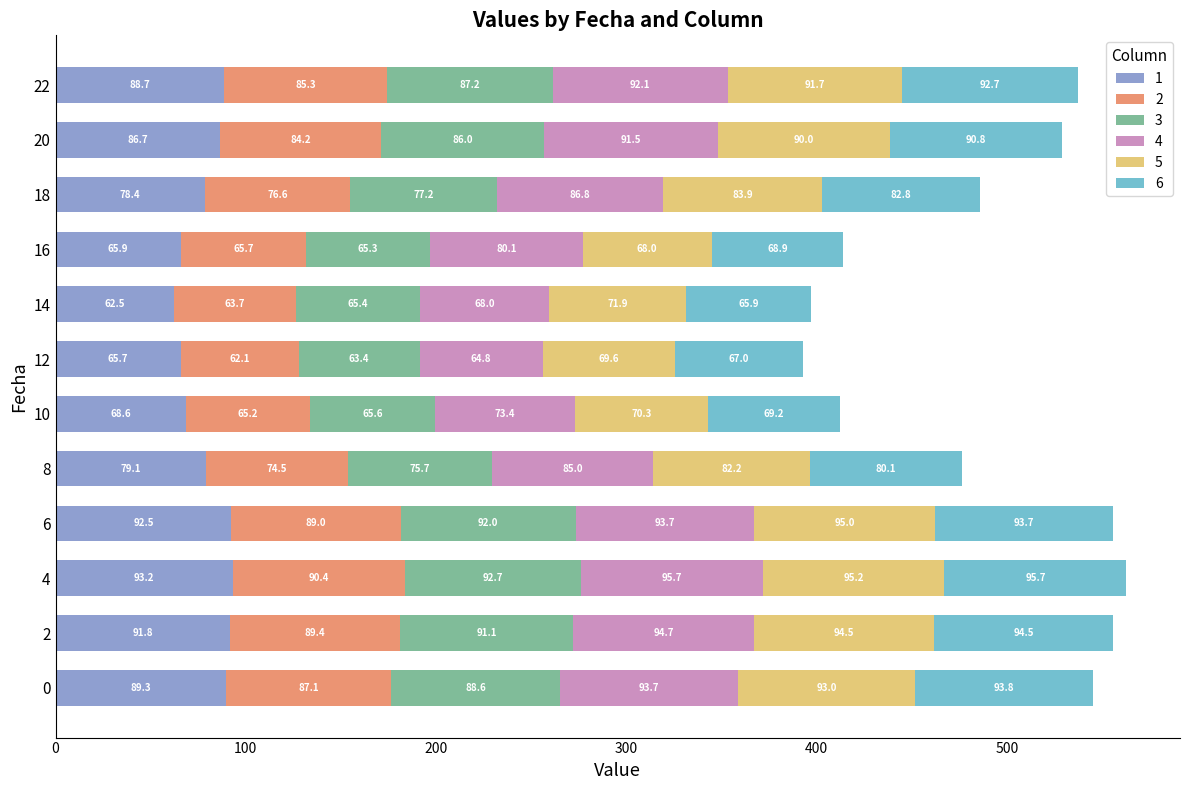

At which category is the sum across all series the highest?

4